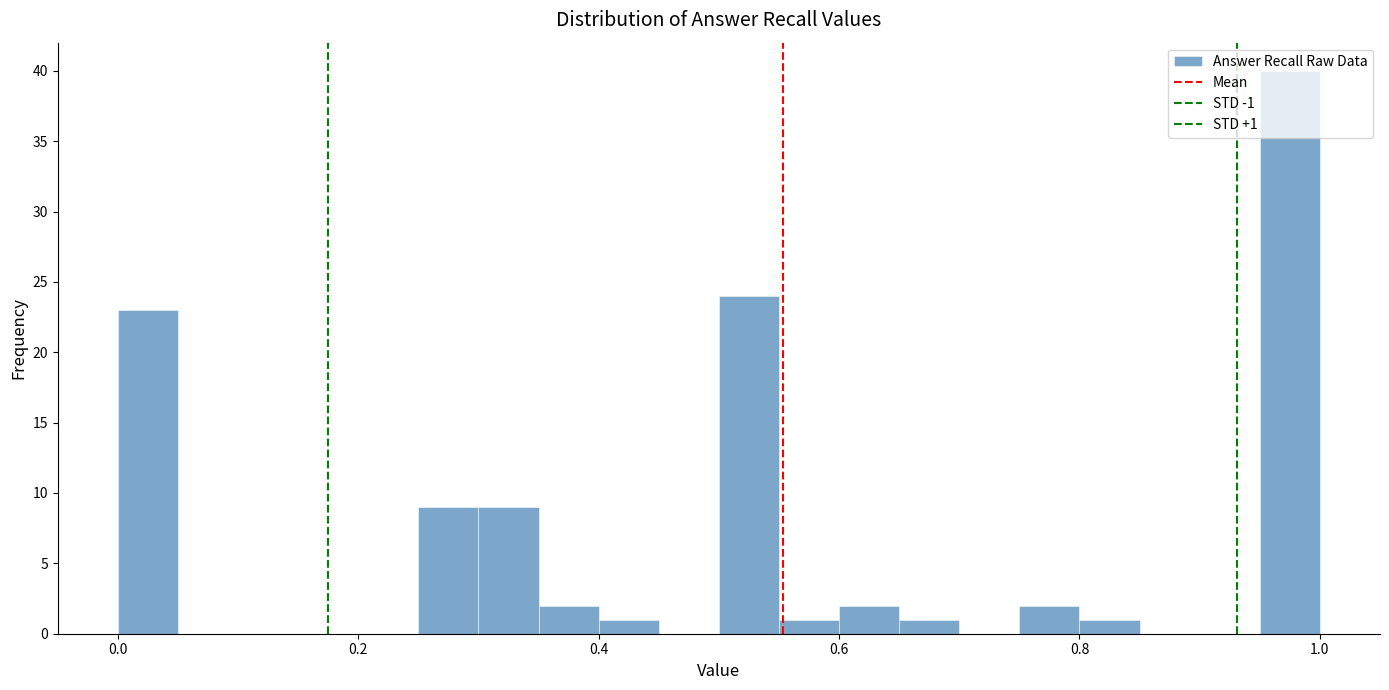

Read against the x-axis, roughly where is the centre of the tallest bar?

0.98